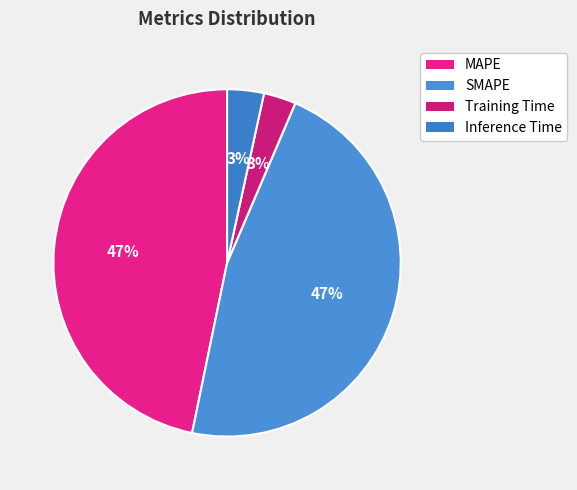

Rank the categories by value from lowest to highest.

Training Time, Inference Time, MAPE, SMAPE